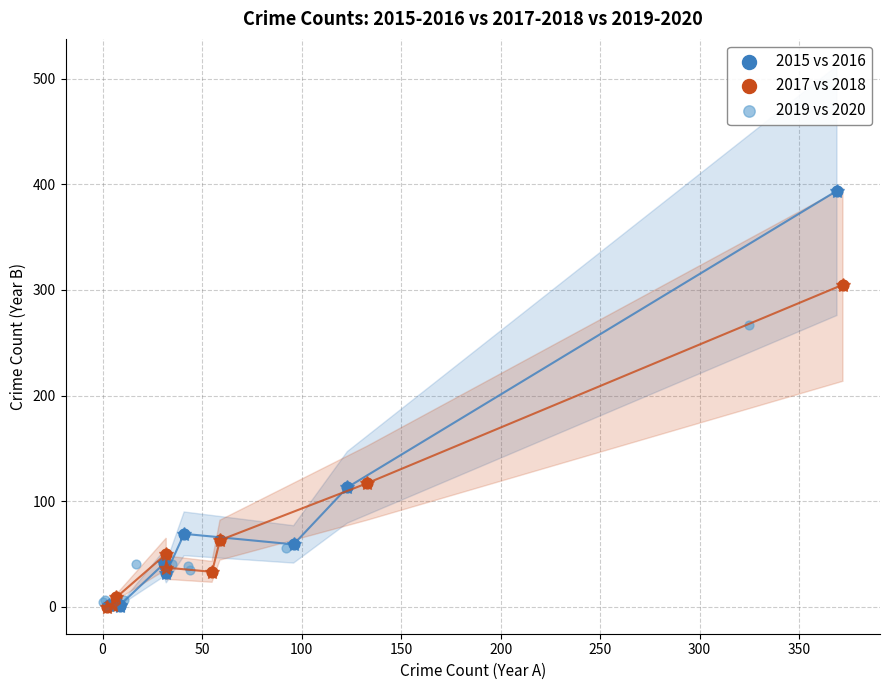

What are all the series names shown in the legend?

2015 vs 2016, 2017 vs 2018, 2019 vs 2020